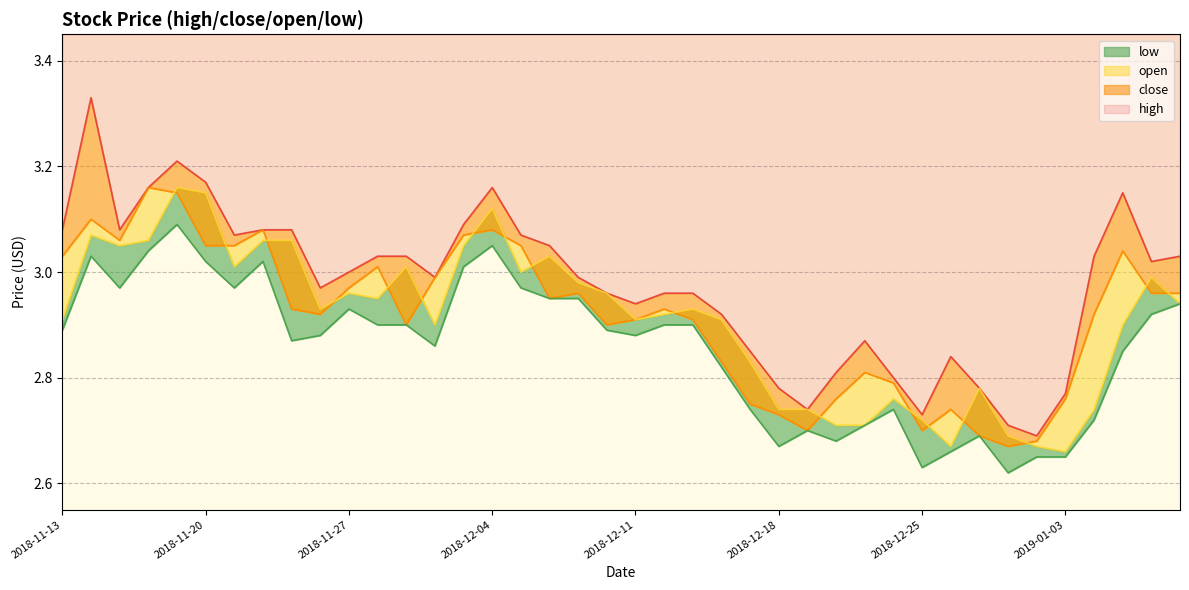

Count the number of categories in the chart.

40